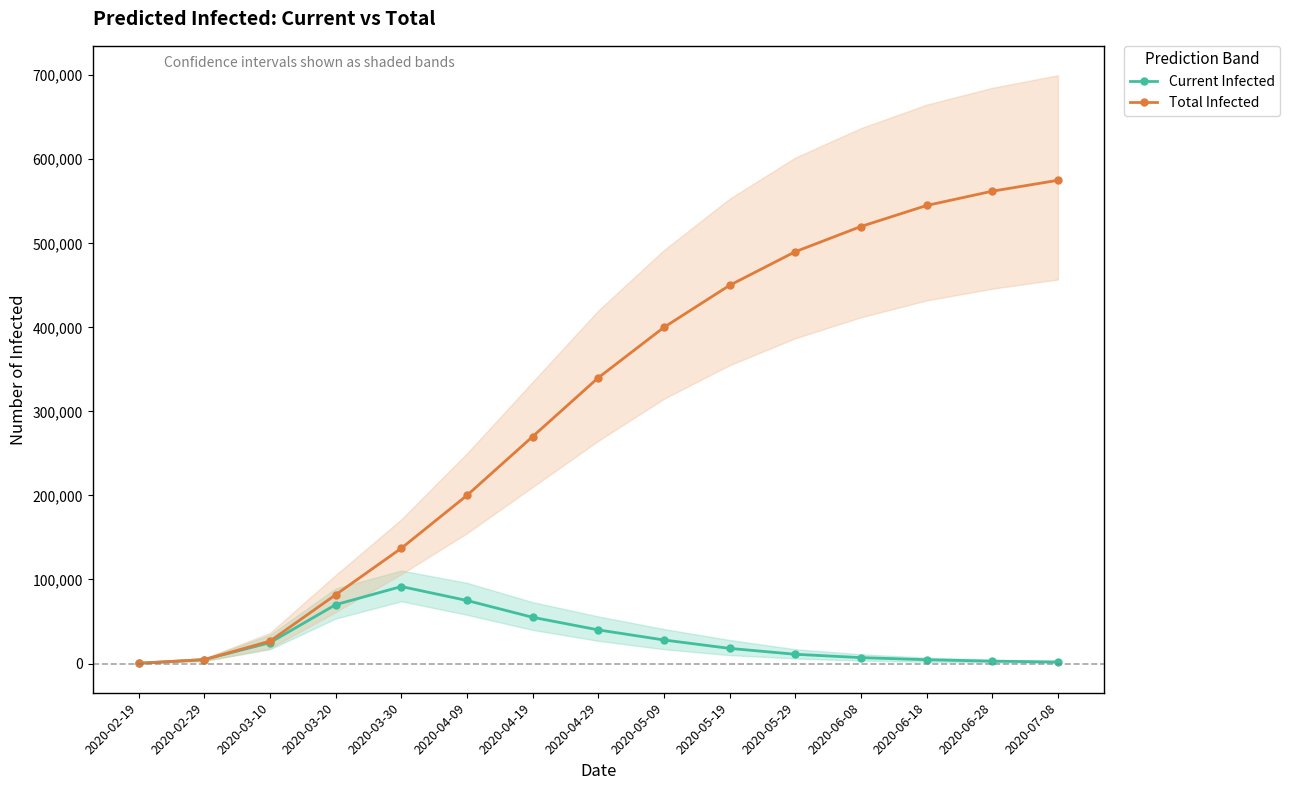

At how many categories does at least one series exceed 341178?

7